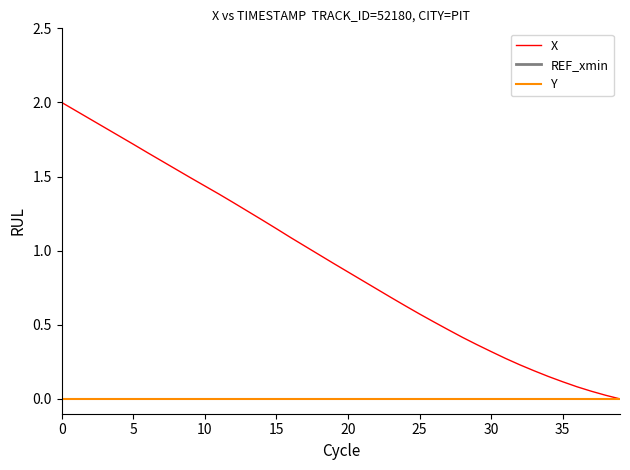

At which label is X closest to 1?

18